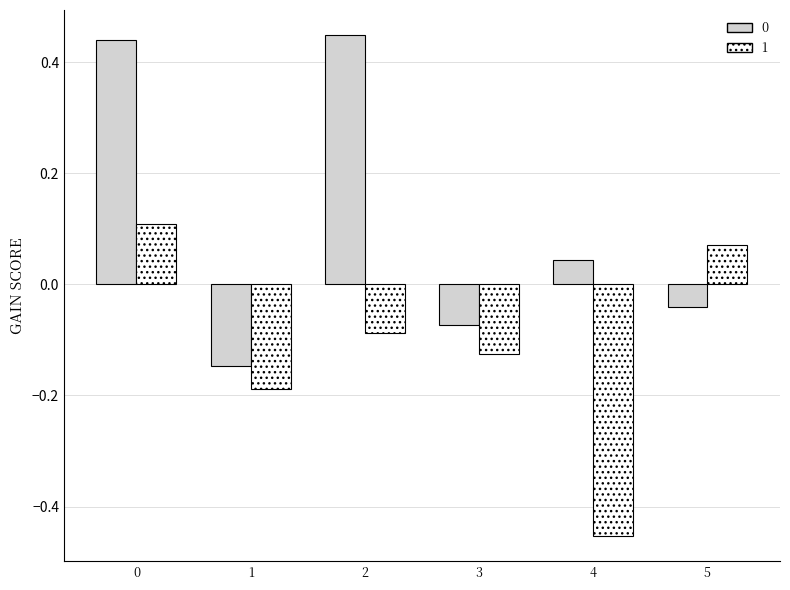

At how many categories does at least one series exceed 0?

4